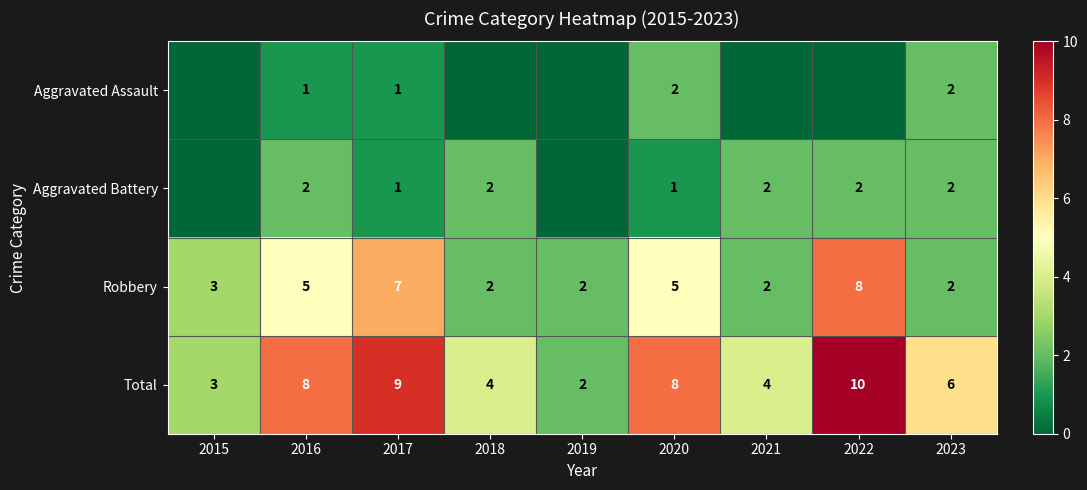

What is the maximum value for Robbery?

8